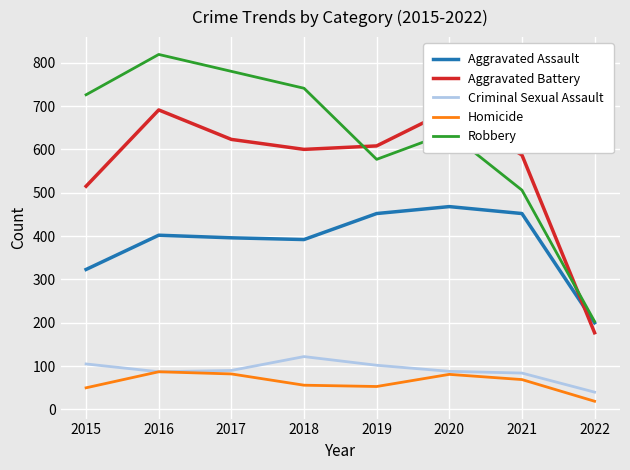

Rank the series by their maximum value, from lowest to highest.

Homicide, Criminal Sexual Assault, Aggravated Assault, Aggravated Battery, Robbery